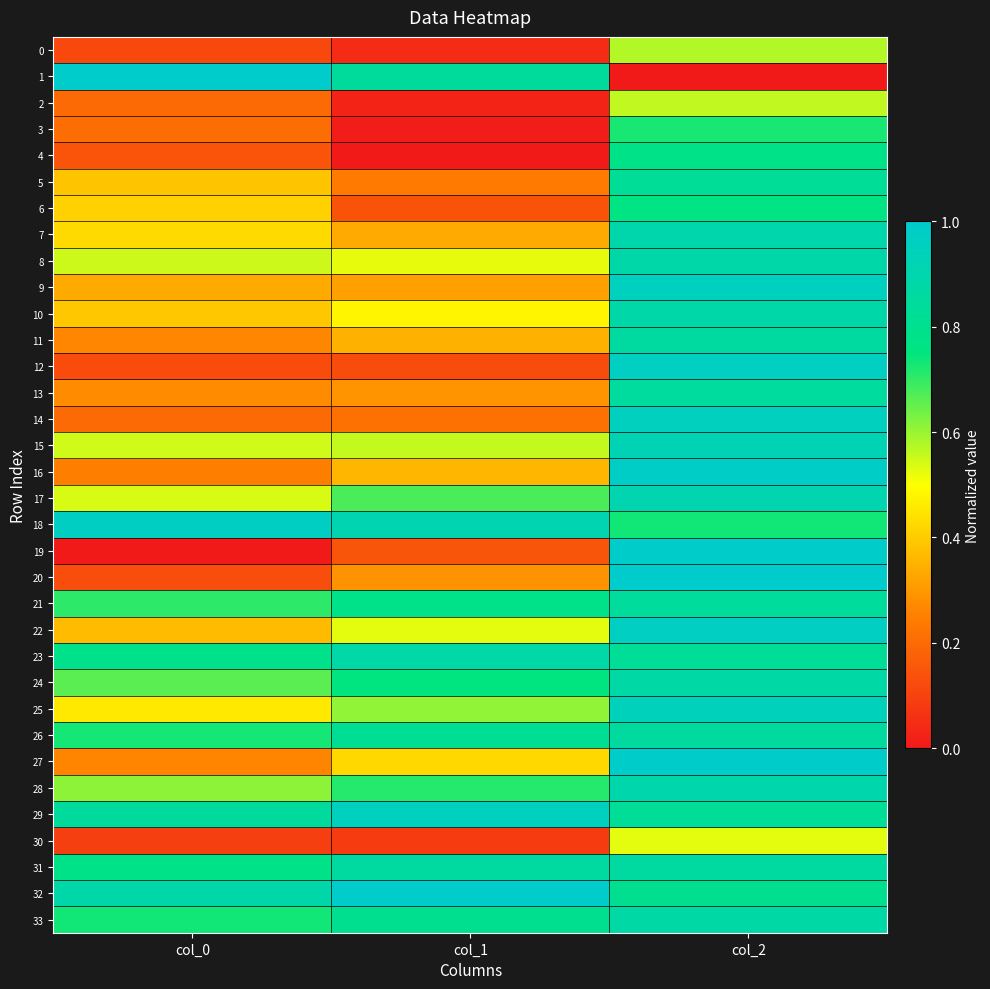

Between col_1 and col_2, which series saw the biggest shift?

19